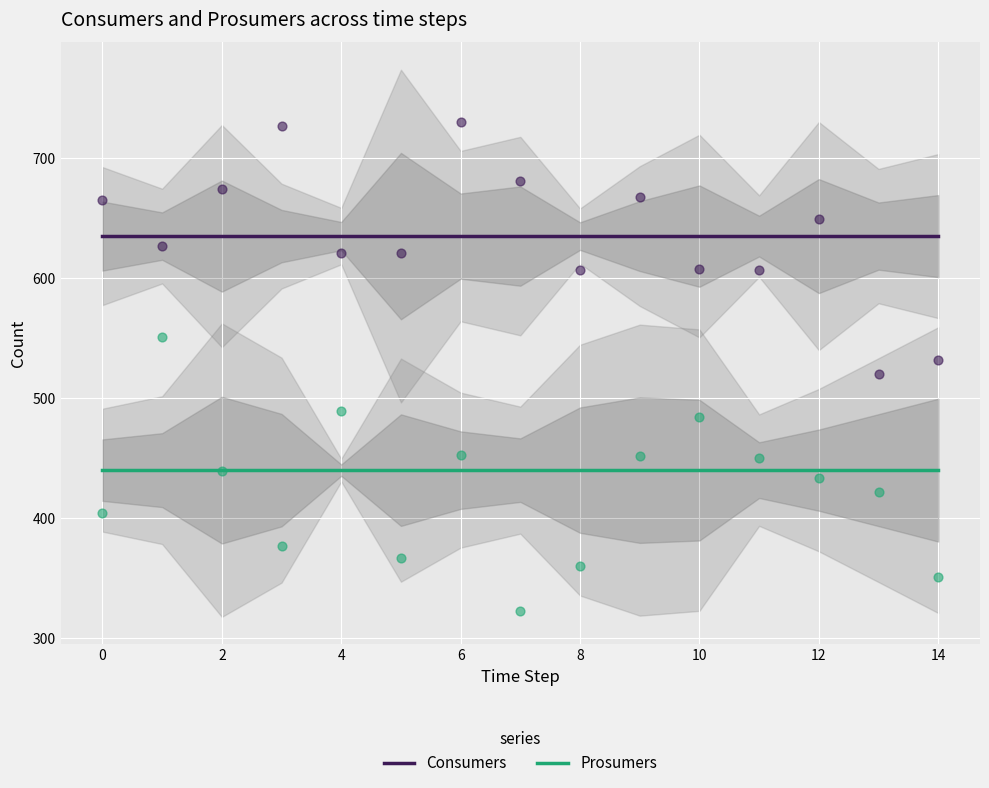

At how many categories does at least one series exceed 448?

15